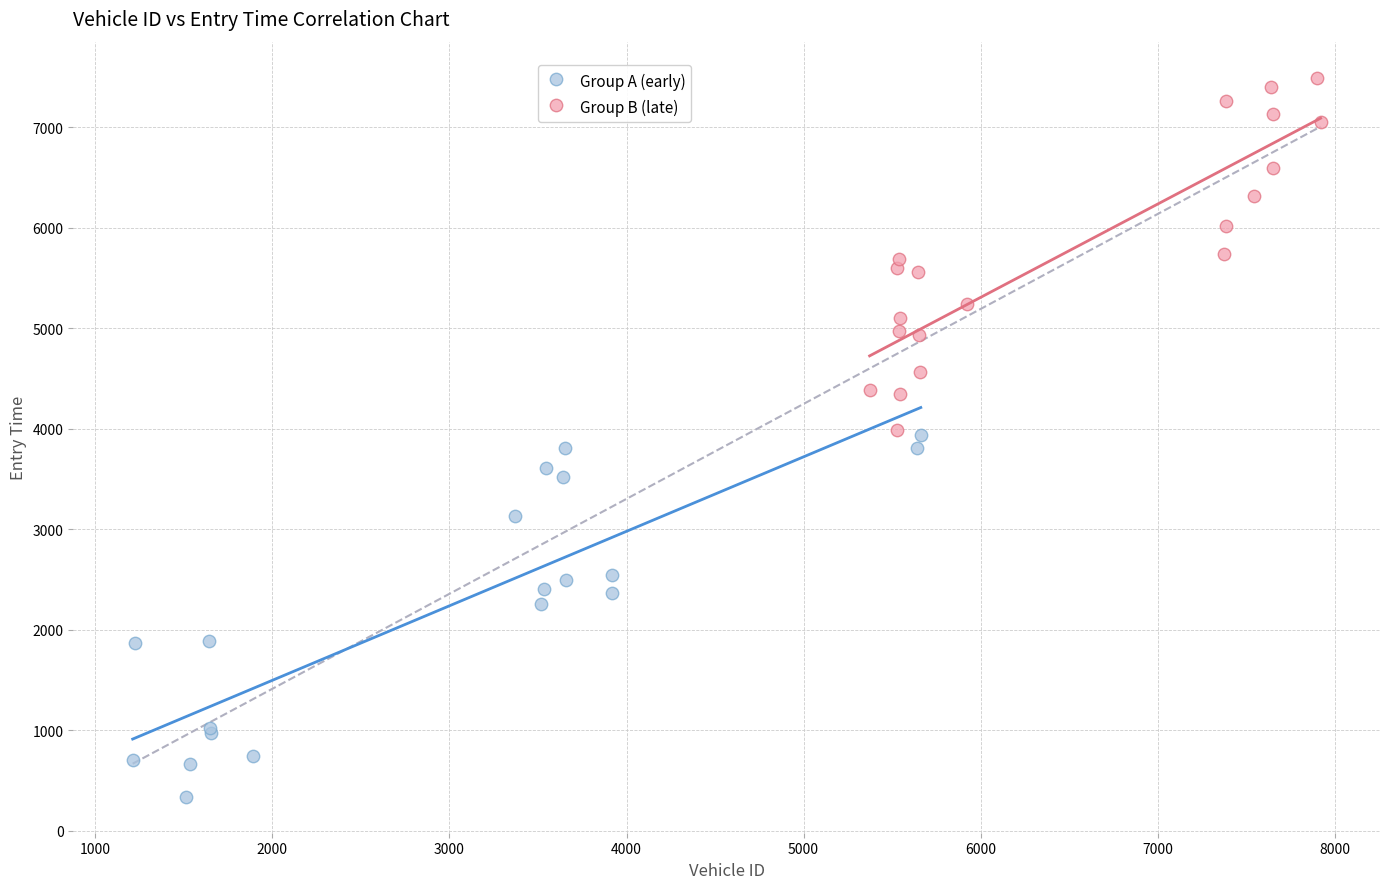

Which series reaches the maximum Y coordinate?

Group B (late)